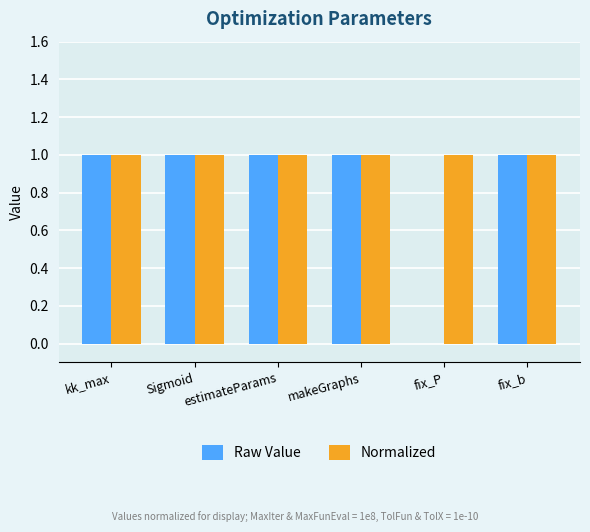

Is it true that Normalized equals 1 at estimateParams?

True